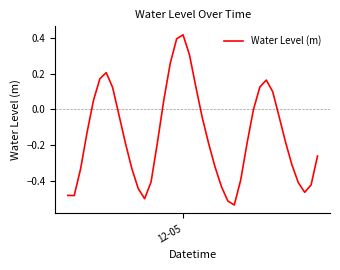

What is the difference between the maximum and minimum values?

1.0